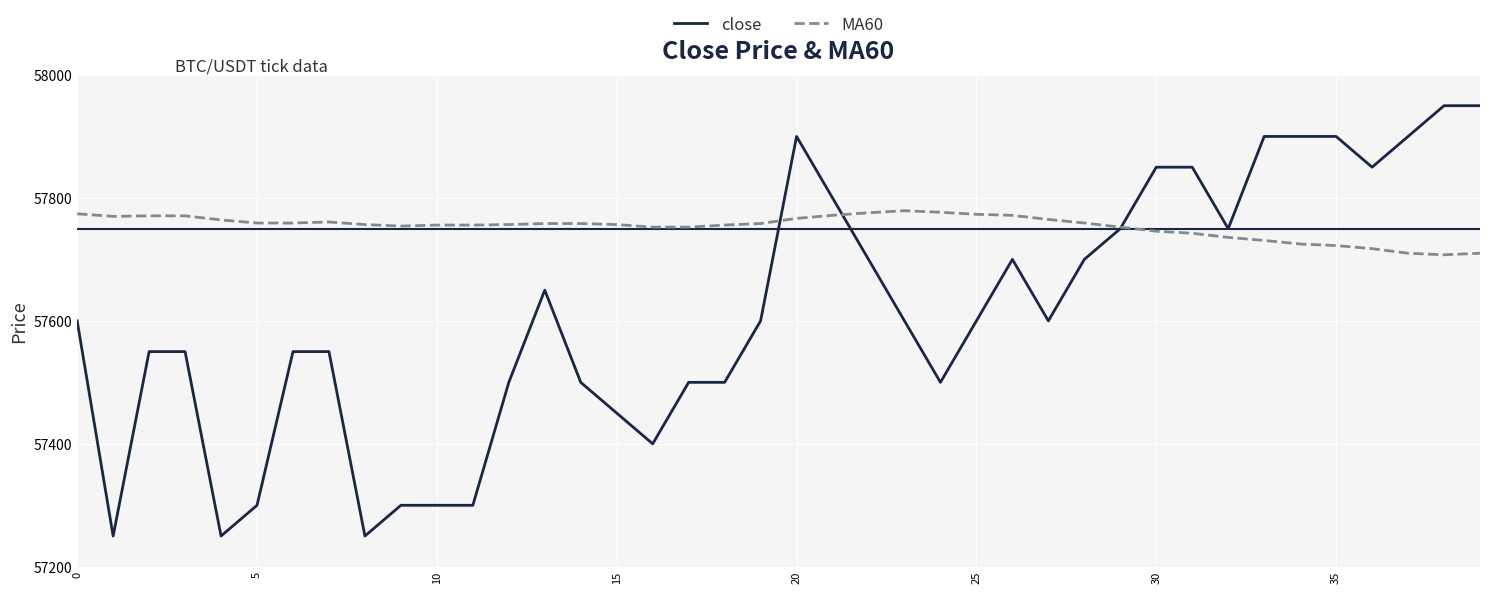

List the series in order of their peak value, highest first.

close, MA60